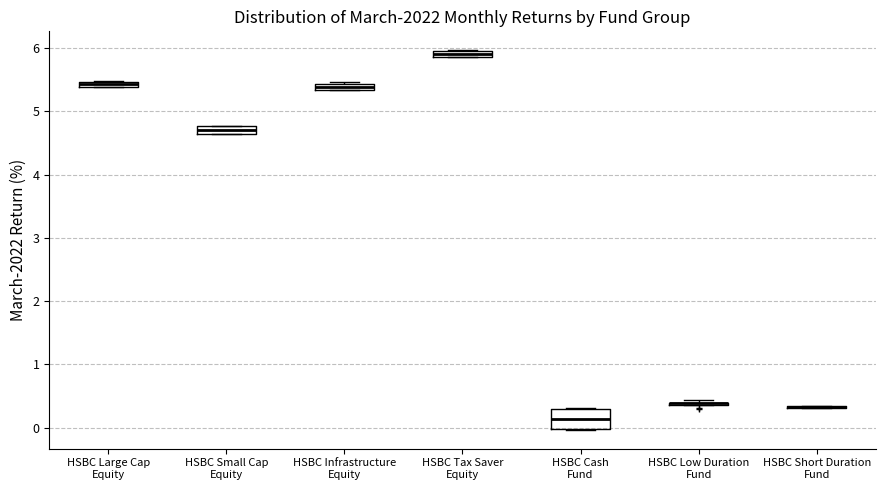

Comparing the boxes themselves (not the whiskers), which one is the tallest?

HSBC Cash Fund